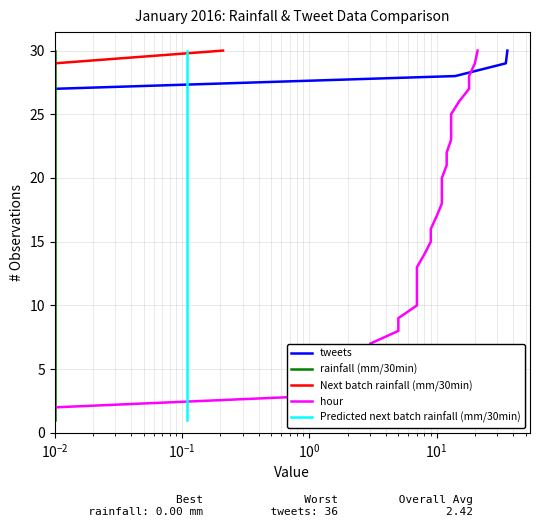

Which series has the largest range (max minus min)?

tweets